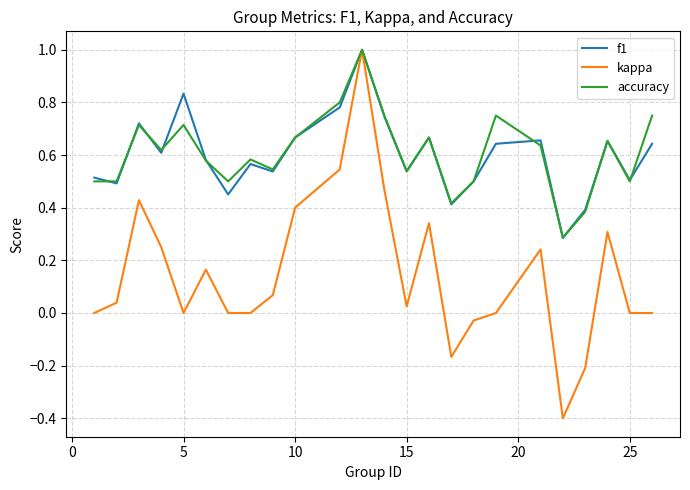

True or false: f1 has more than 2 points higher than both neighbors.

True